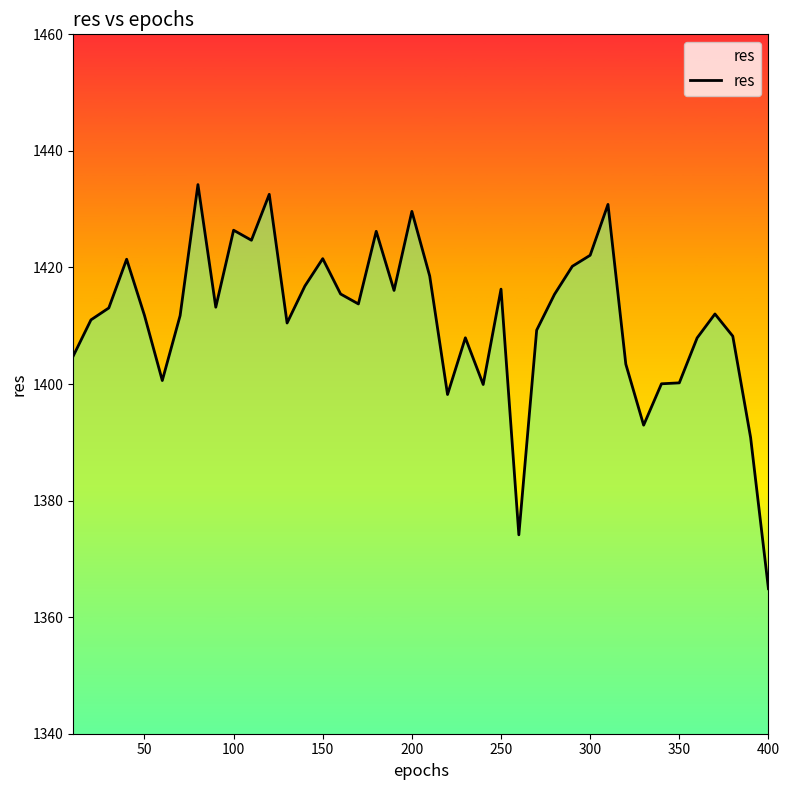

What is the difference between the maximum and minimum values?

69.3